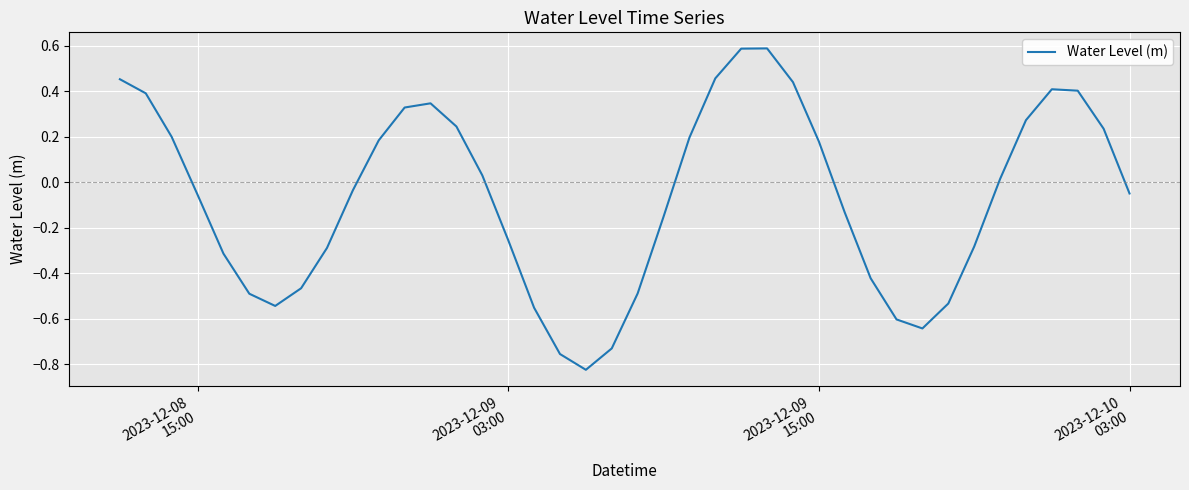

What is the difference between the maximum and minimum values?

1.4